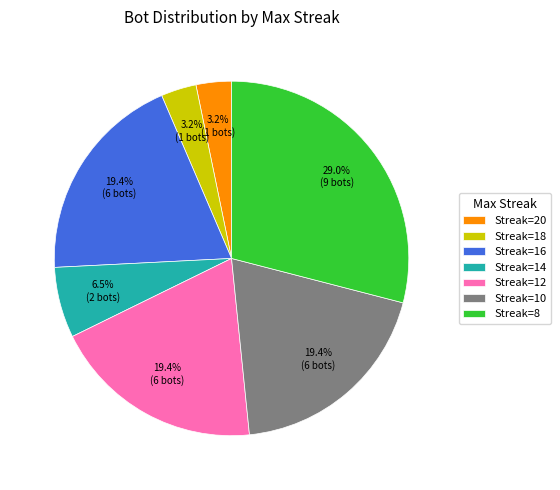

Between Streak=14 and Streak=16, which is larger?

Streak=16